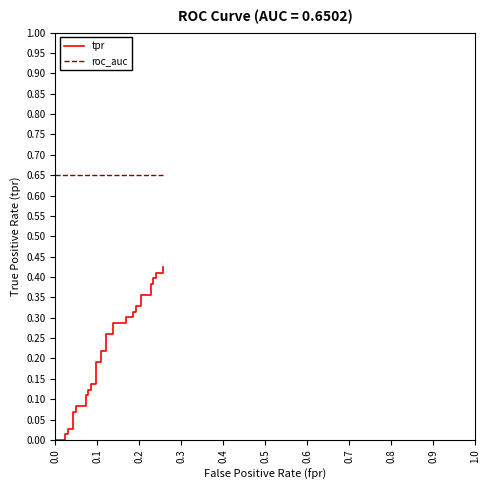

Reading left to right, what are all the values shown in this chart?

tpr: 0.0	0.0	0.0	0.0	0.0	0.0	0.0	0.1	0.1	0.1	0.1	0.1	0.1	0.1	0.1	0.1	0.1	0.2	0.2	0.2	0.2	0.3	0.3	0.3	0.3	0.3	0.3	0.3	0.3	0.3	0.3	0.4	0.4	0.4	0.4	0.4	0.4	0.4	0.4	0.4
roc_auc: 0.7	0.7	0.7	0.7	0.7	0.7	0.7	0.7	0.7	0.7	0.7	0.7	0.7	0.7	0.7	0.7	0.7	0.7	0.7	0.7	0.7	0.7	0.7	0.7	0.7	0.7	0.7	0.7	0.7	0.7	0.7	0.7	0.7	0.7	0.7	0.7	0.7	0.7	0.7	0.7